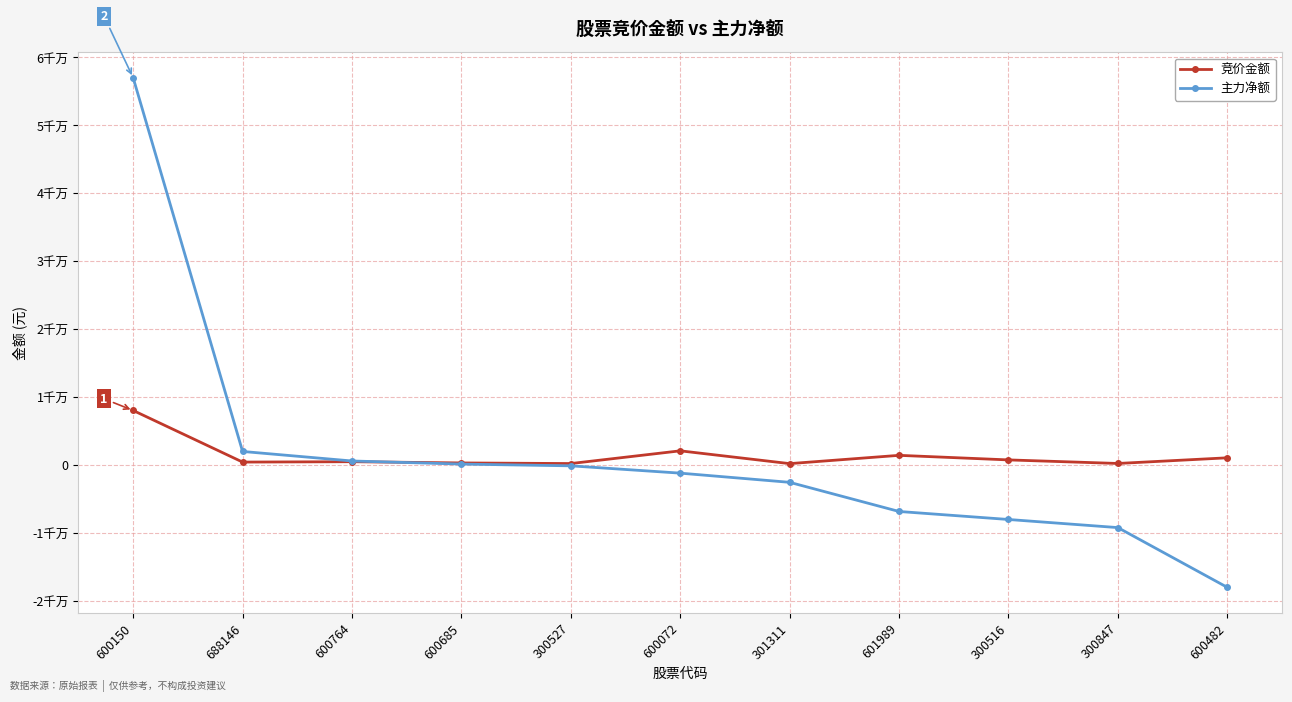

What is the label of the 9th point from the left?

300516